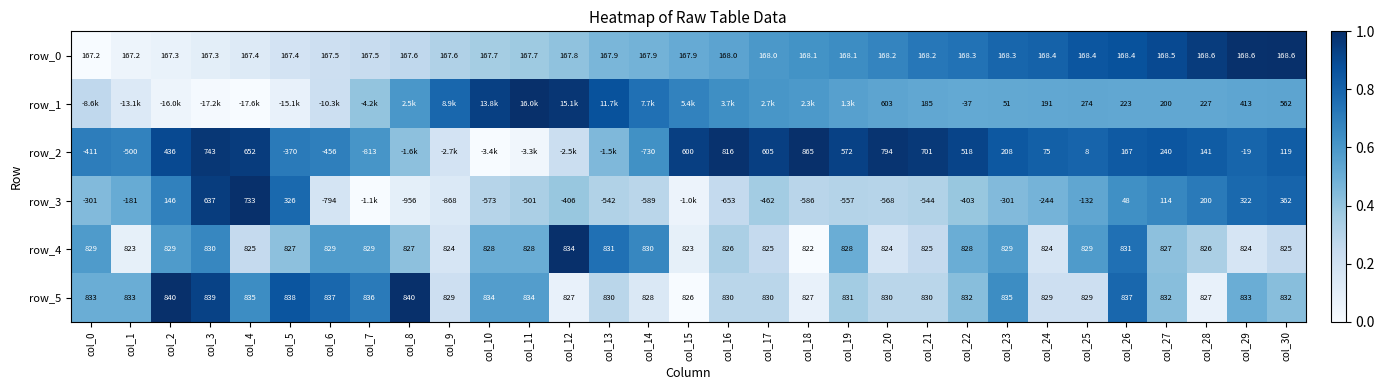

How many series are shown in this chart?

6